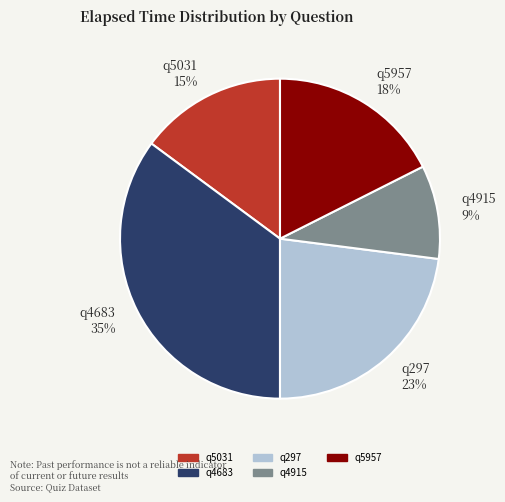

To the nearest percent, what portion does q5031 represent?

15%